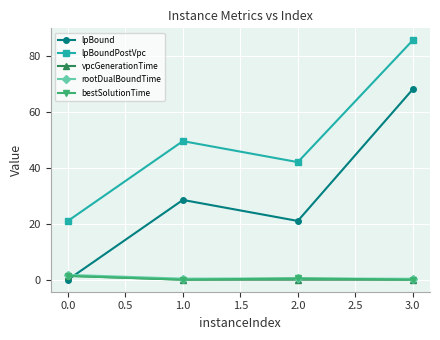

Does the chart have visible grid lines?

Yes